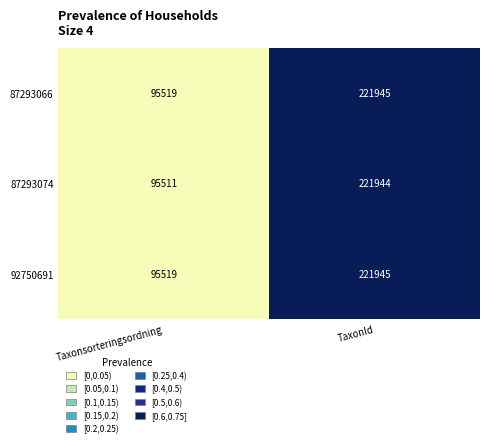

Which series has the largest range (max minus min)?

87293074